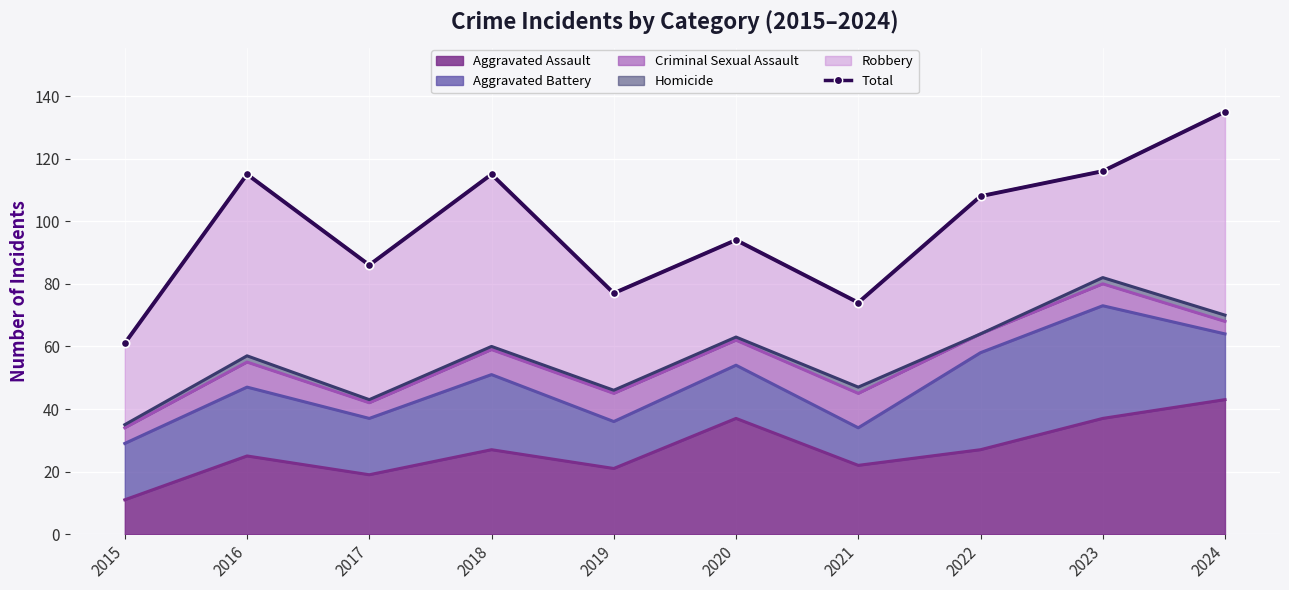

How many points are higher than both their immediate neighbors (excluding endpoints)?

3